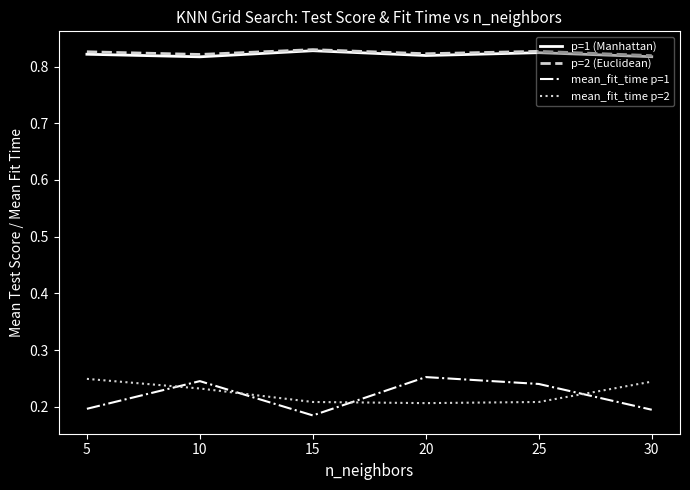

True or false: p=1 (Manhattan) has a value of 0.3 at 10.

False